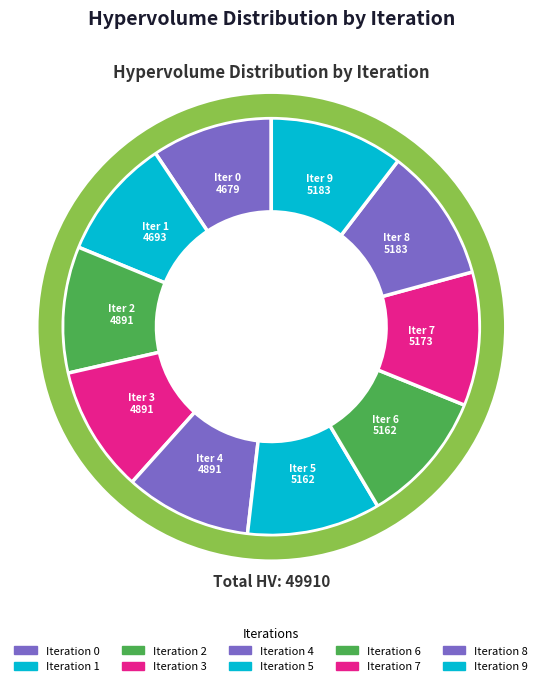

Which slice is the largest?

8